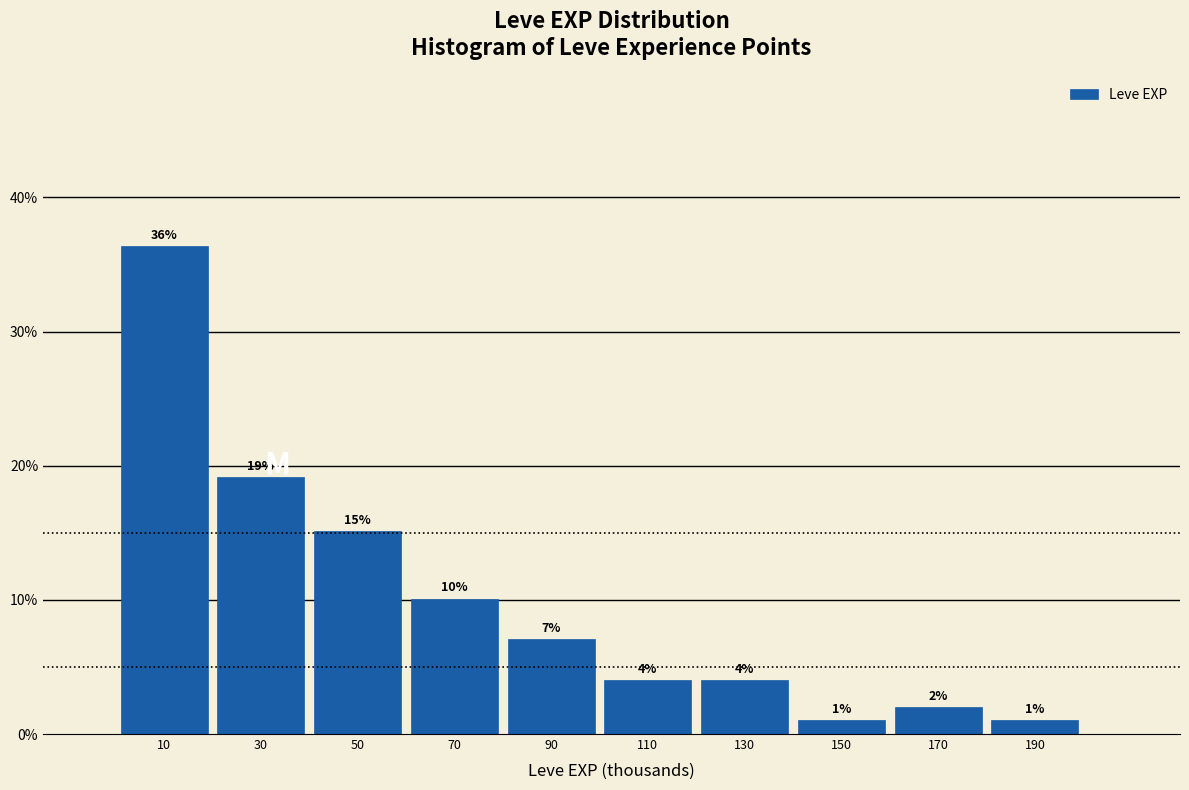

Over which range of the x-axis is the bar tallest?

0 to 20